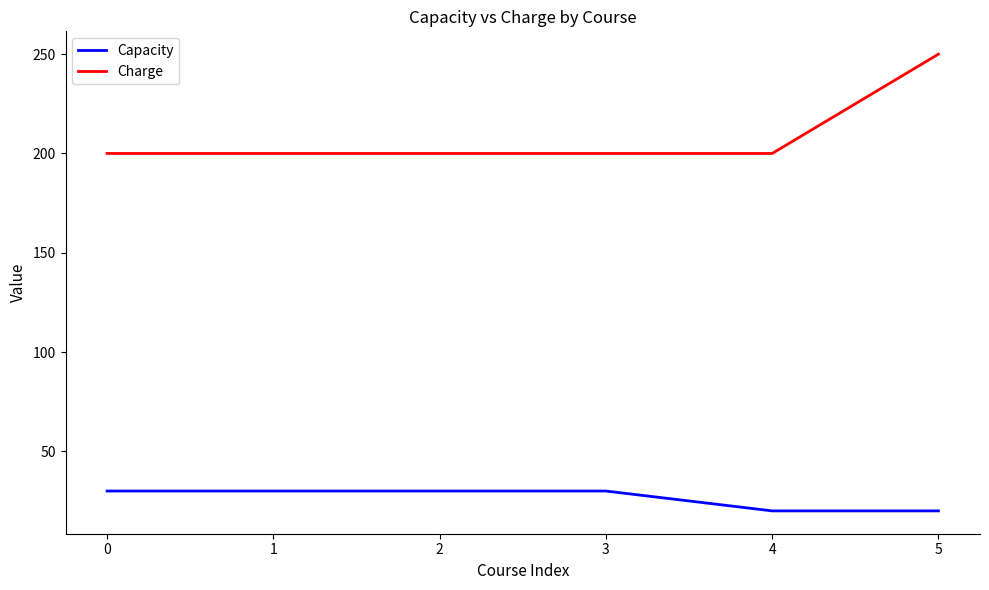

What is the average value of the Charge series?

208